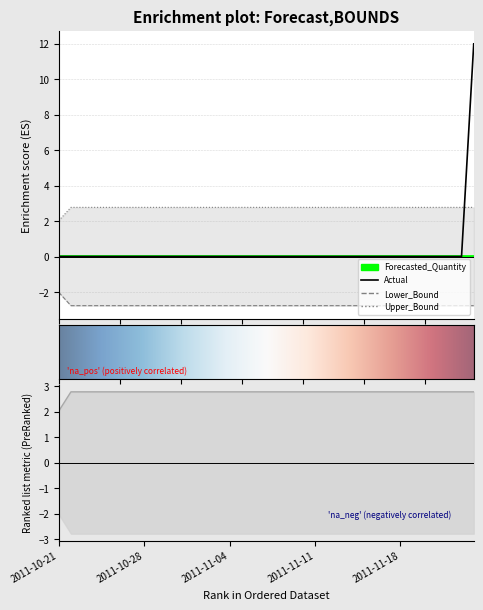

True or false: Lower_Bound and Actual intersect in this chart.

False